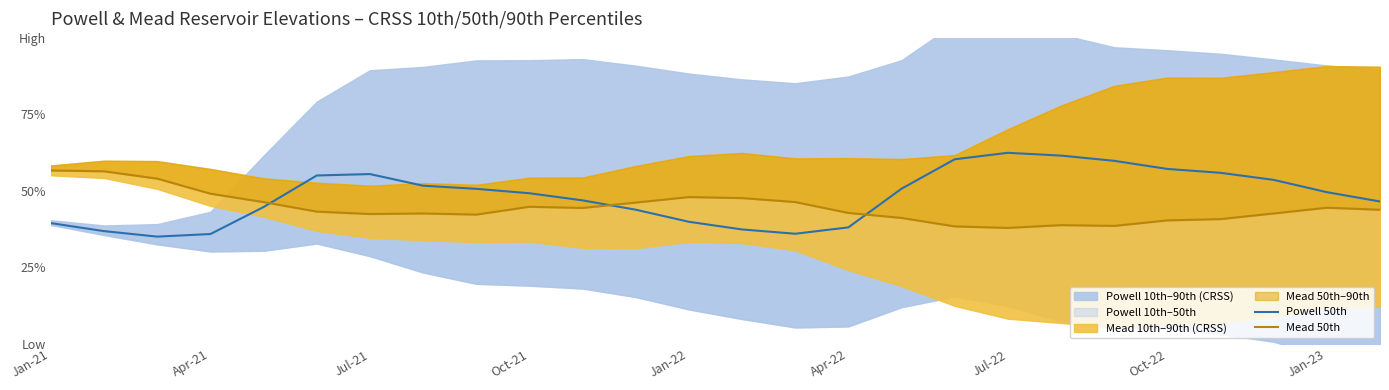

How many interior local valleys does the Mead 50th series have?

5